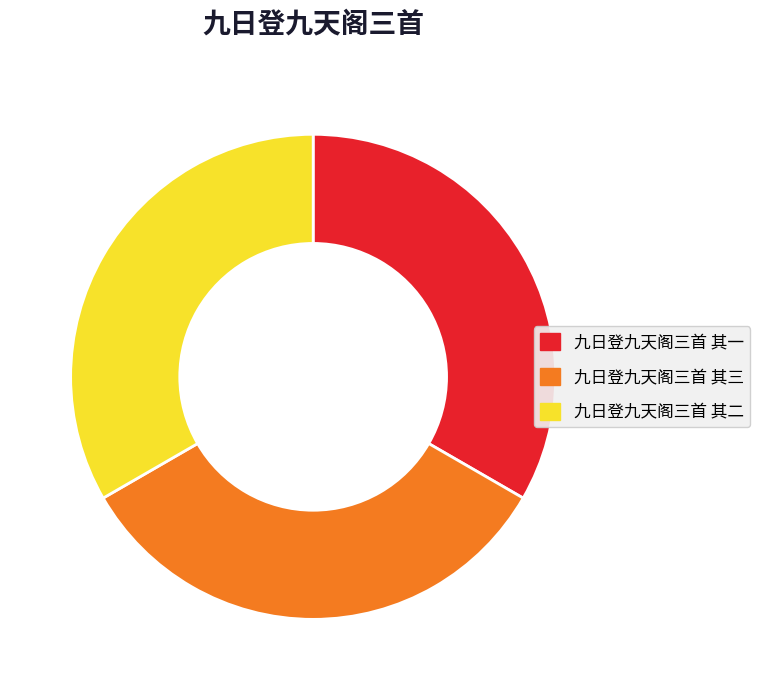

True or false: 九日登九天阁三首 其二 accounts for 33% of the total.

True